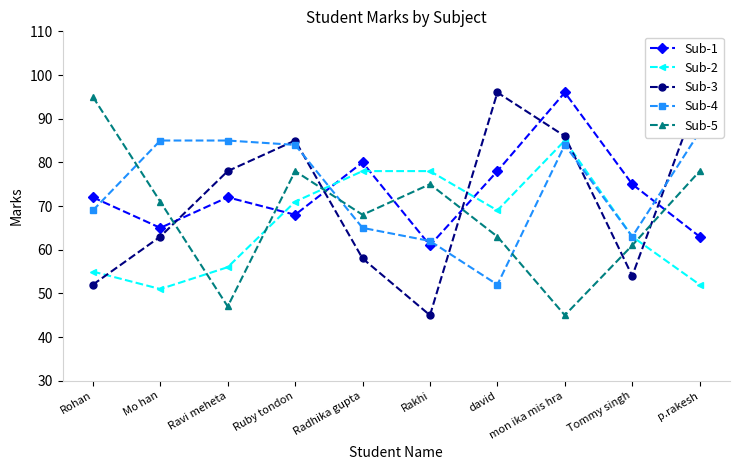

In Sub-2, how many points are higher than both neighbors (excluding endpoints)?

1